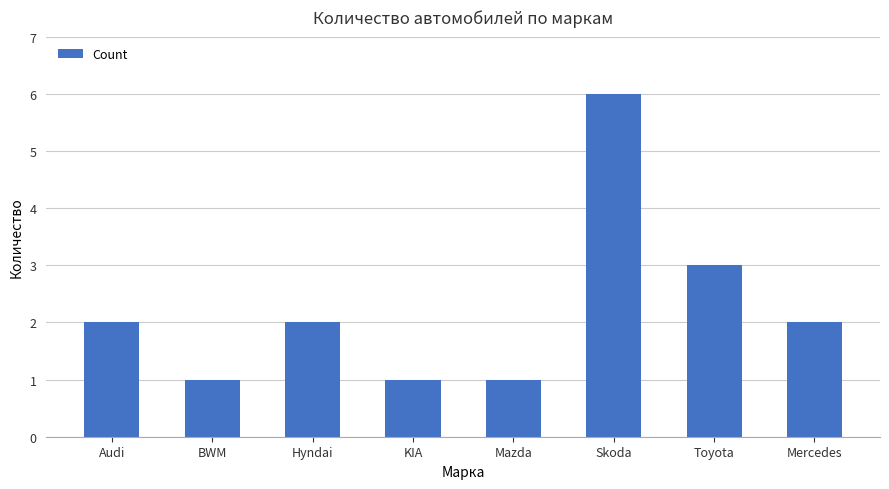

What is the value of the 7th bar from the left?

3